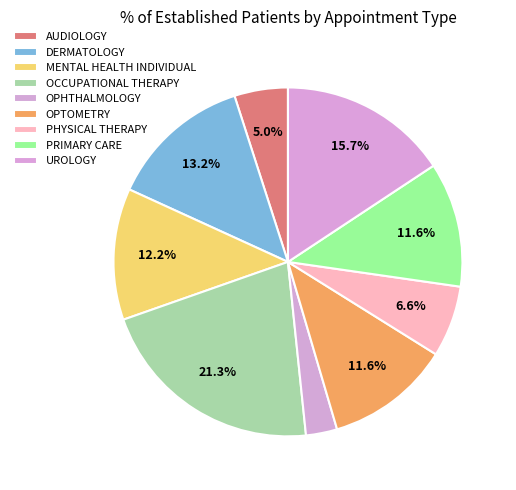

True or false: OCCUPATIONAL THERAPY accounts for 21% of the total.

True